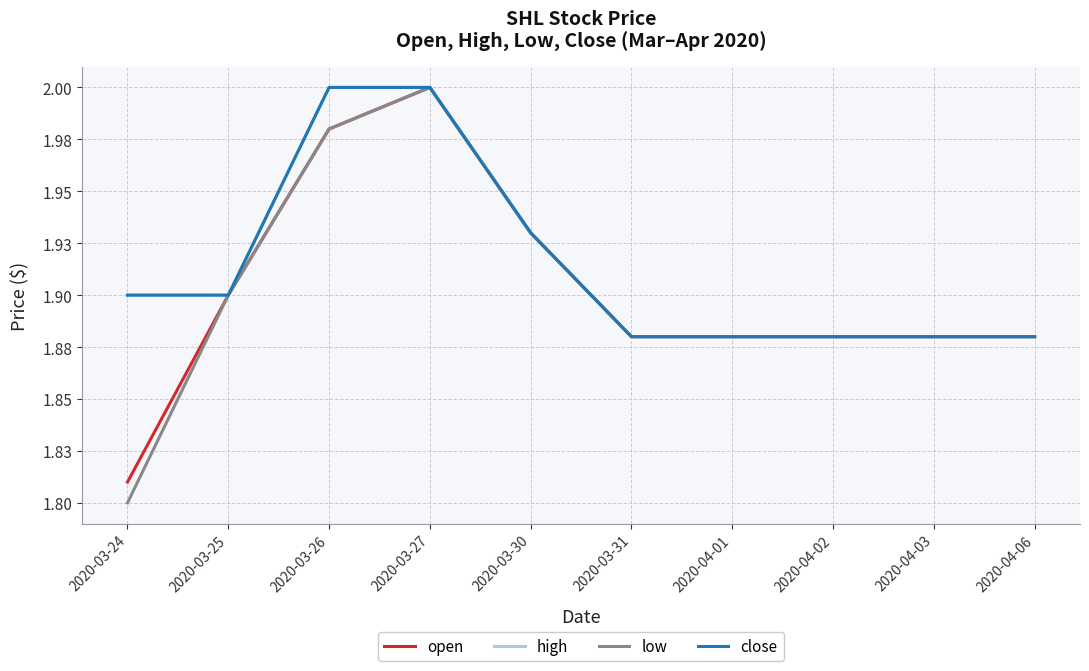

Is this an area chart (filled region under the line)?

No